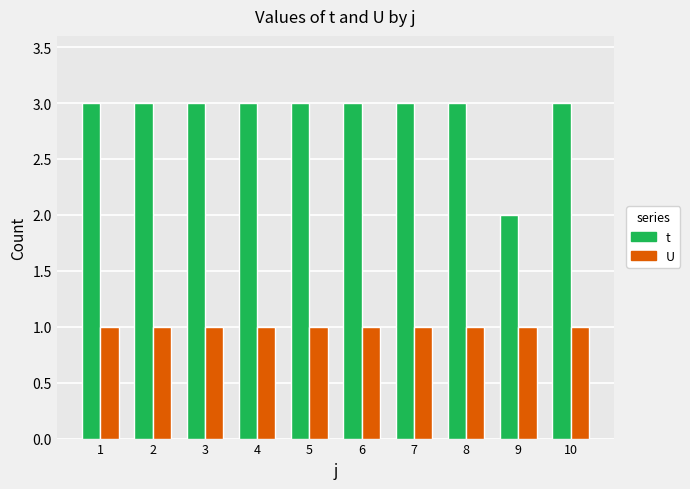

What value does the t series have at 3?

3